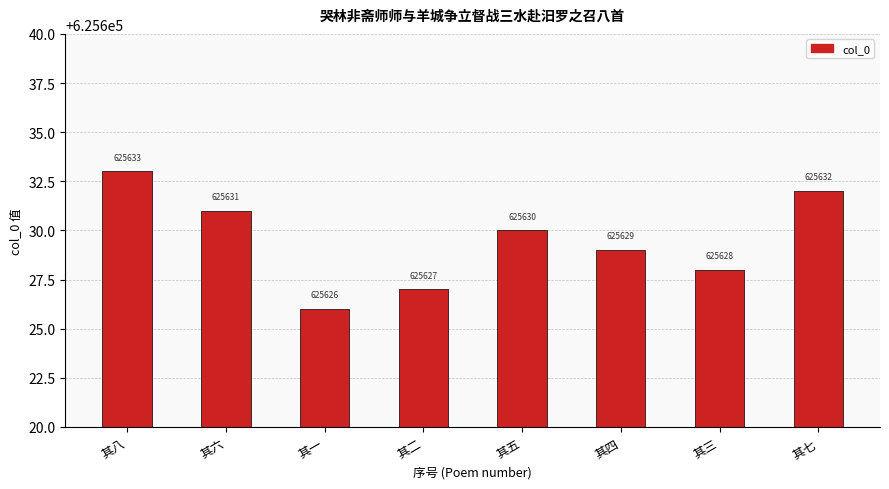

At which category does the chart reach its minimum across all series?

其一